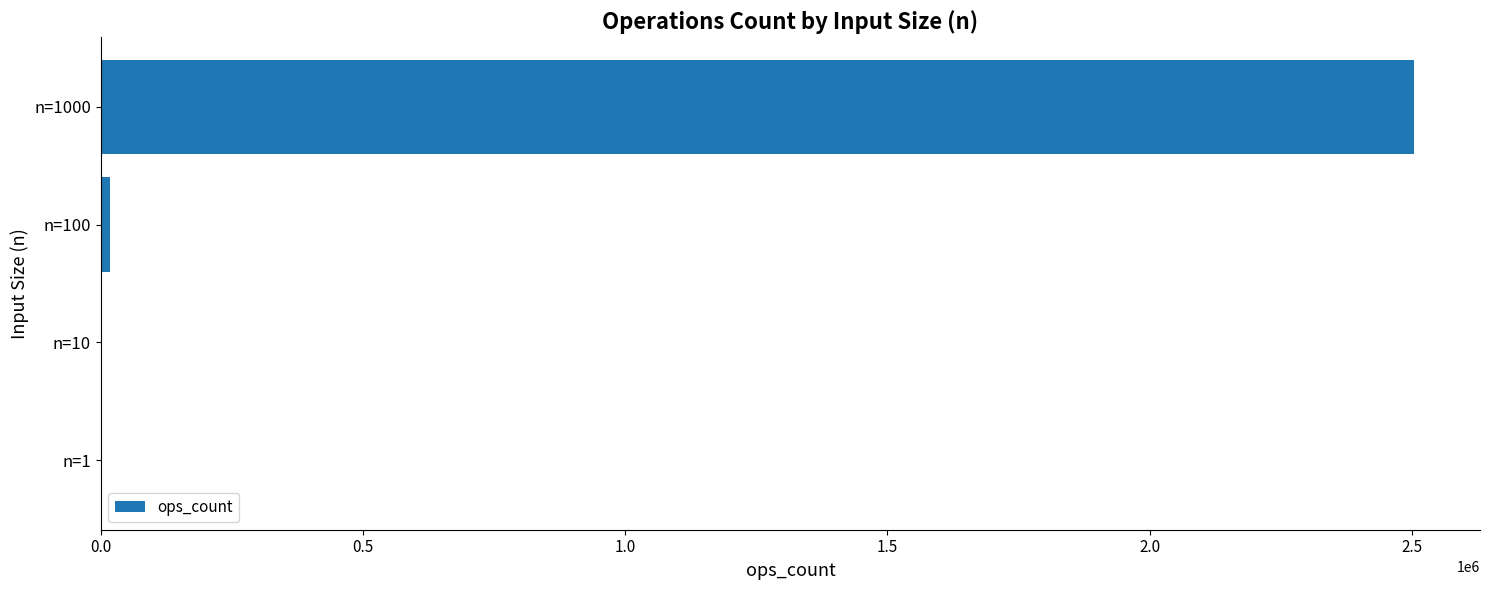

What is the sum of all values?

2522972